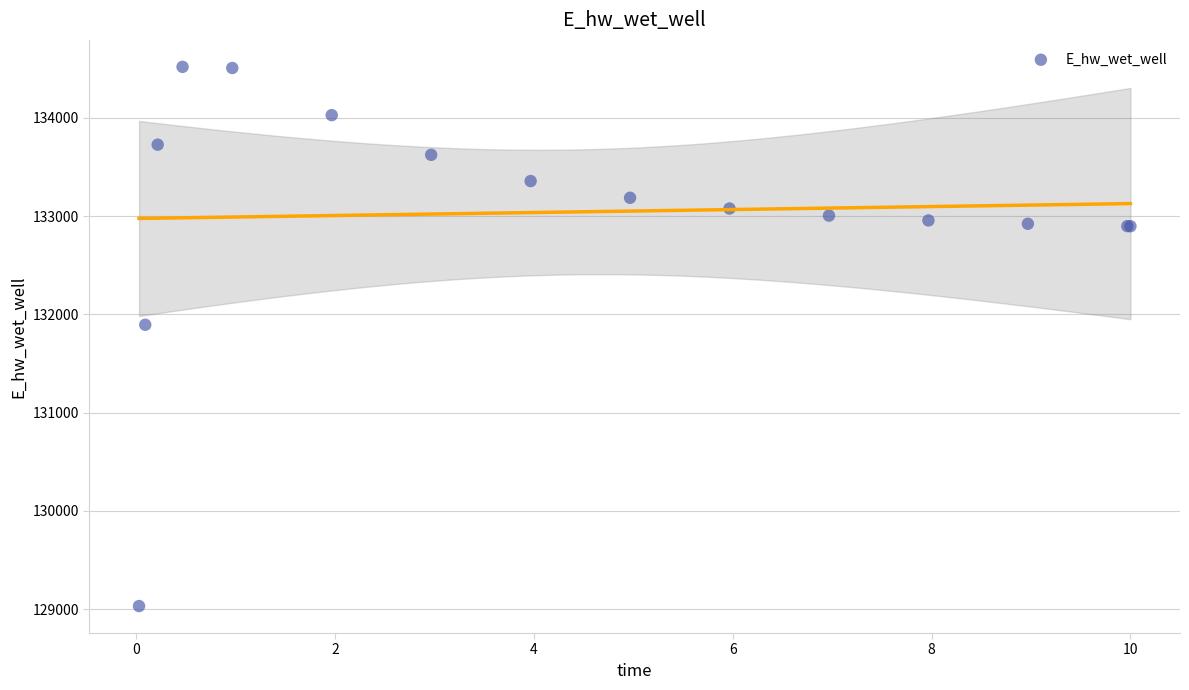

What Y value in the scatter plot is closest to 131775?

131894.2